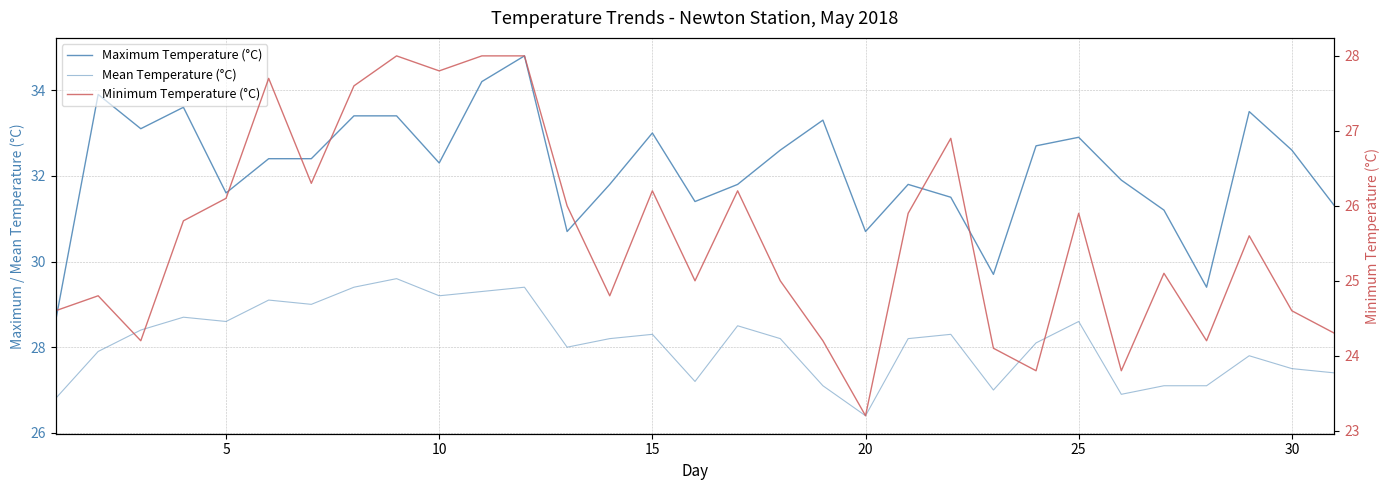

What is the value of the Mean Temperature (°C) point at the 12th from the left?

29.4